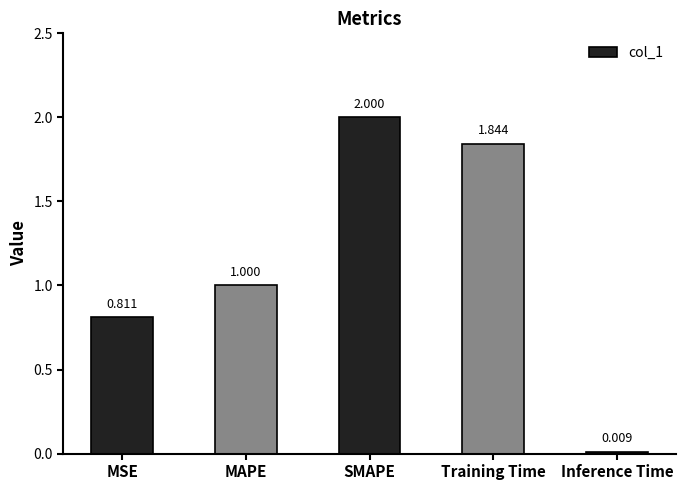

True or false: the data shows 0.8 at SMAPE.

False